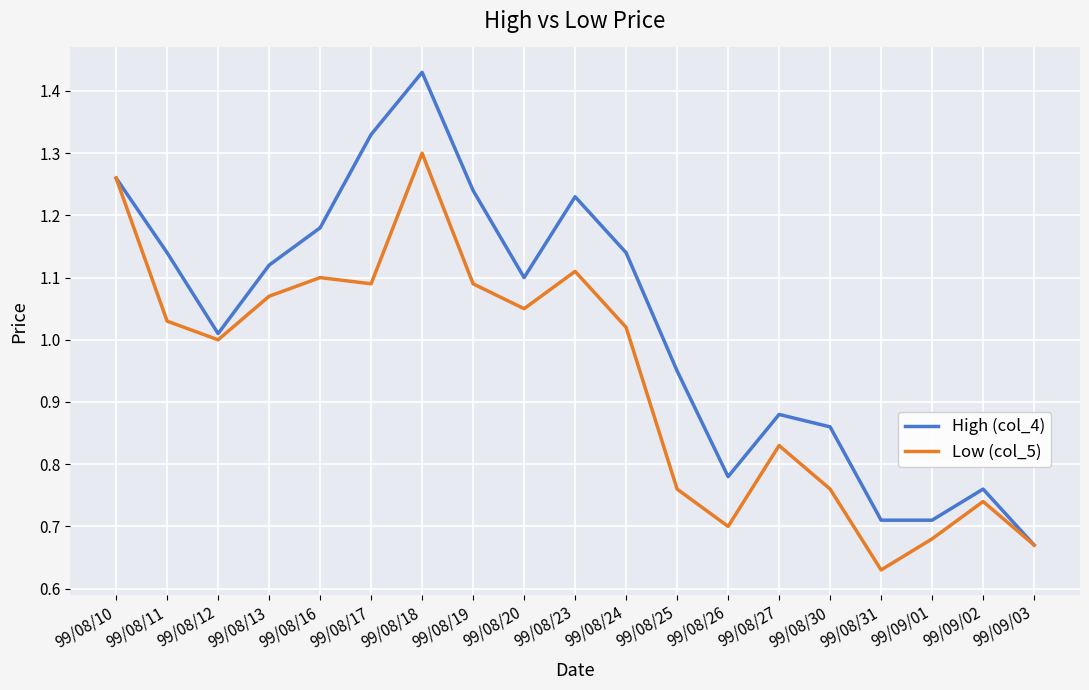

Is the value of High (col_4) at 99/08/19 greater than the value of Low (col_5) at 99/08/11?

Yes